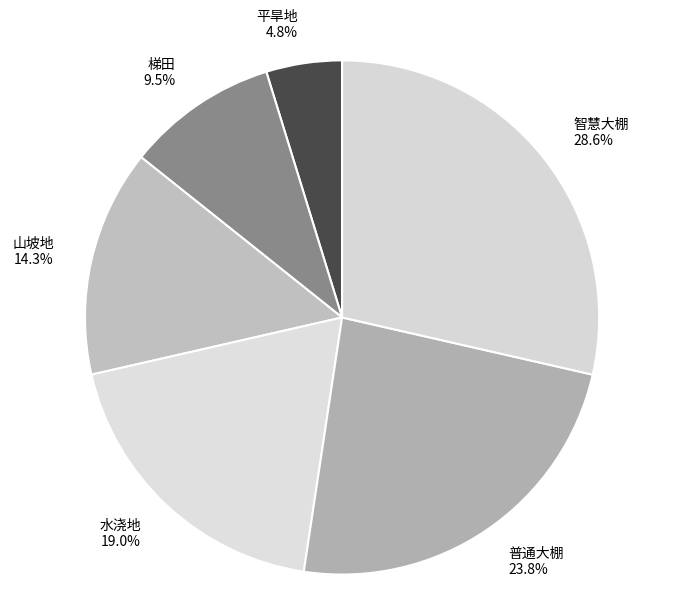

Which slice is the smallest?

平旱地